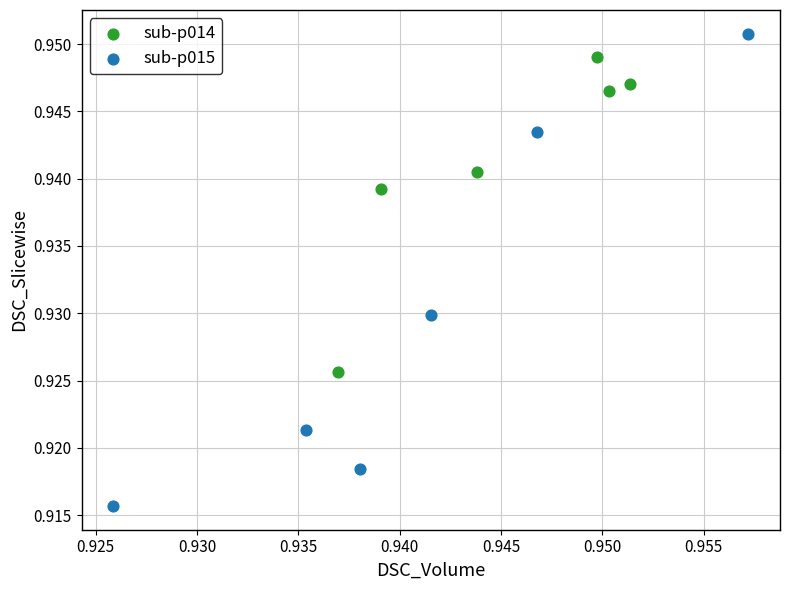

Which series has the largest Y range (max minus min)?

sub-p015